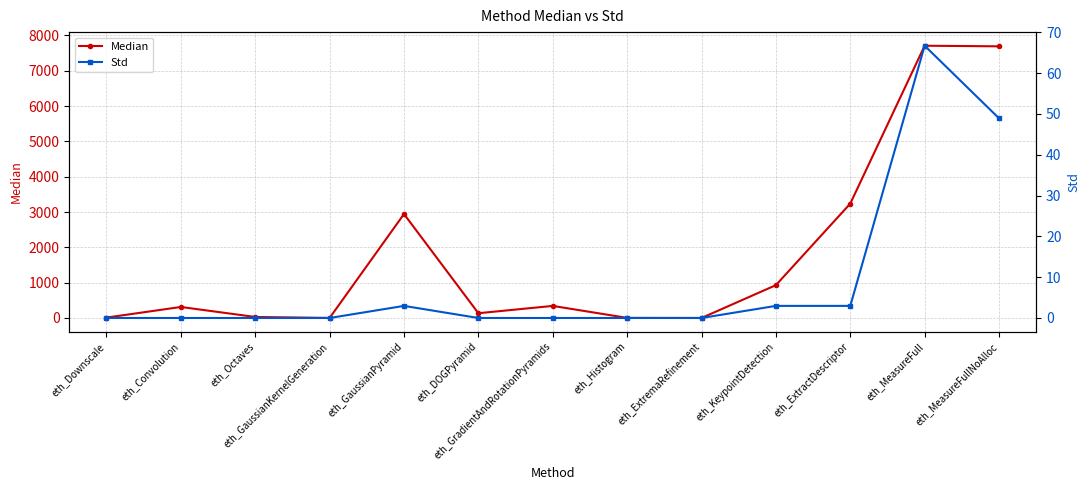

True or false: Median and Std intersect in this chart.

False